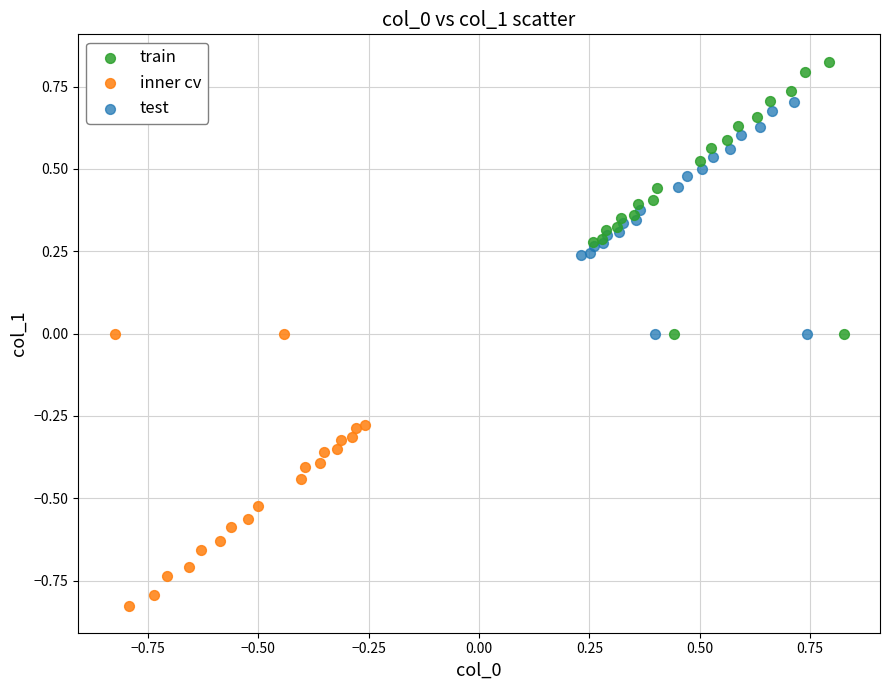

Which series contains the lowest Y value?

inner cv